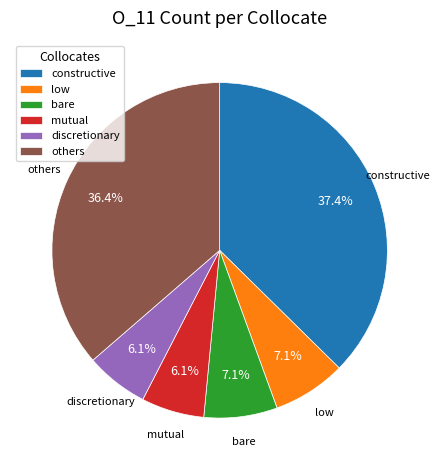

Which slice is the largest?

constructive